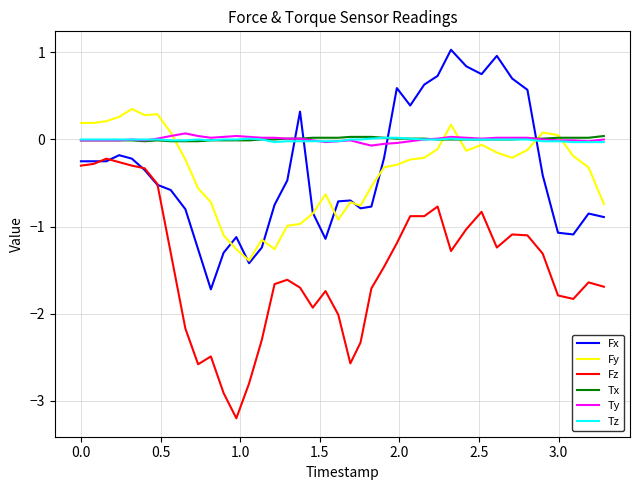

What is the difference between the maximum and second lowest values in the Fy series?

1.6